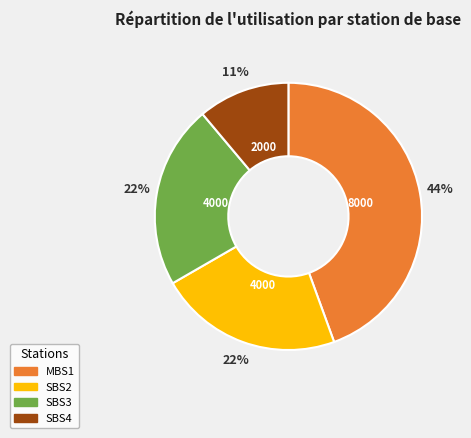

Is there a majority slice in this chart?

No